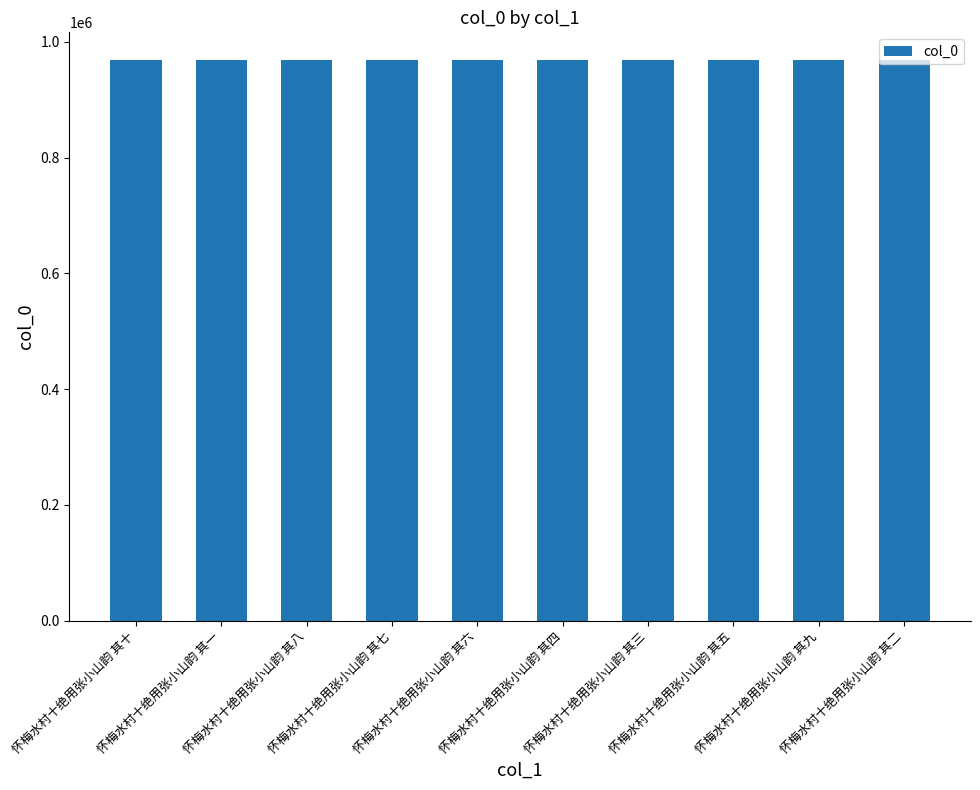

What is the difference between the values at 怀梅水村十绝用张小山韵 其八 and 怀梅水村十绝用张小山韵 其四?

62